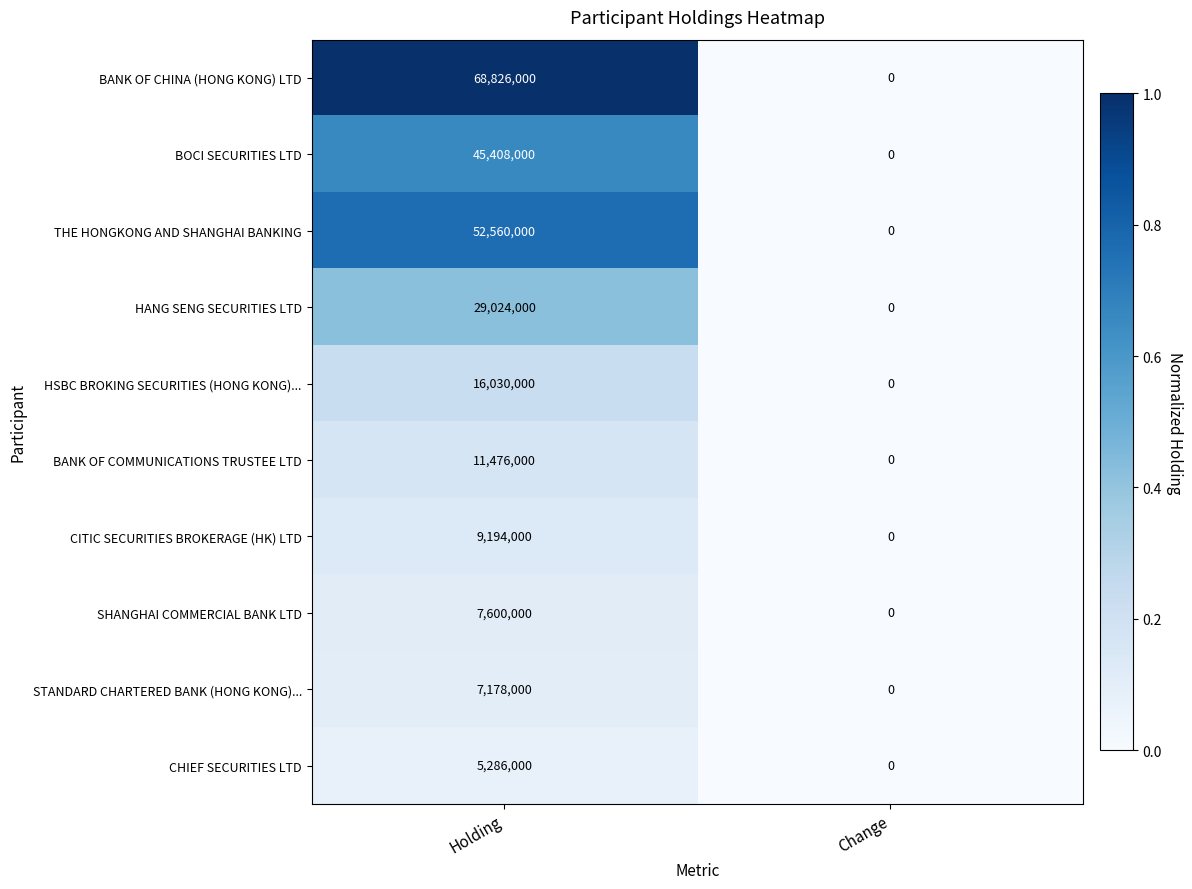

List the series in order of their peak value, lowest first.

CHIEF SECURITIES LTD, STANDARD CHARTERED BANK (HONG KONG)..., SHANGHAI COMMERCIAL BANK LTD, CITIC SECURITIES BROKERAGE (HK) LTD, BANK OF COMMUNICATIONS TRUSTEE LTD, HSBC BROKING SECURITIES (HONG KONG)..., HANG SENG SECURITIES LTD, BOCI SECURITIES LTD, THE HONGKONG AND SHANGHAI BANKING, BANK OF CHINA (HONG KONG) LTD